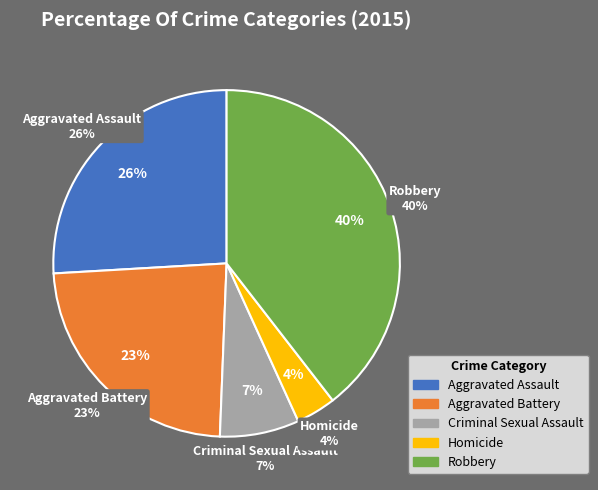

Is it true that Aggravated Battery is 23% of the pie?

True